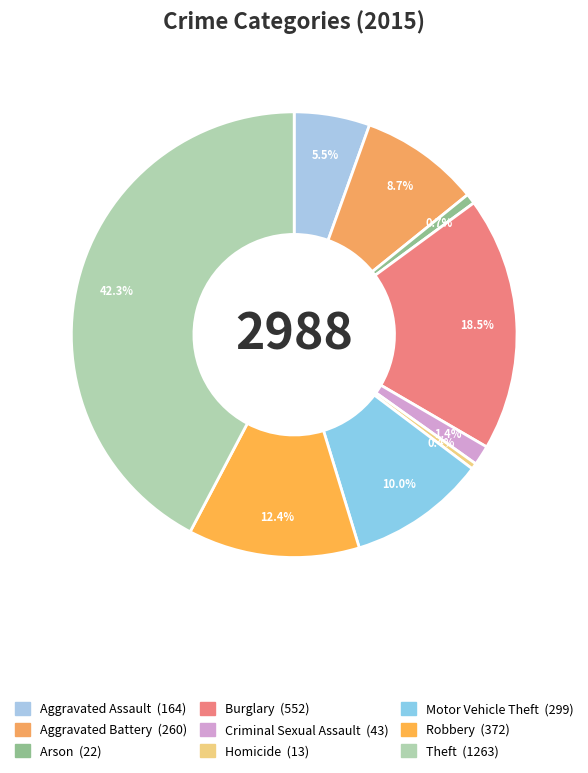

Does Burglary account for over 50% of the chart?

No